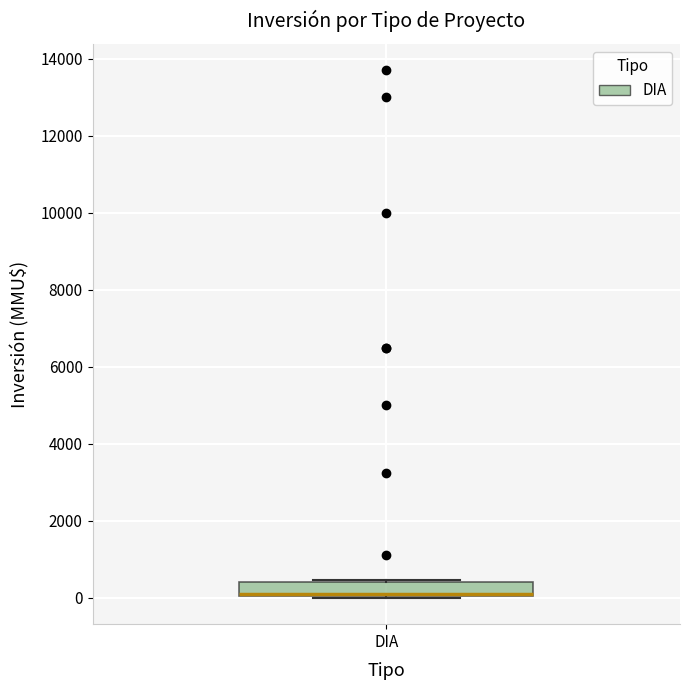

Where is the lower edge of the box for DIA on the y-axis? The values are not printed on the chart, so give them approximately, as read against the axis.

0